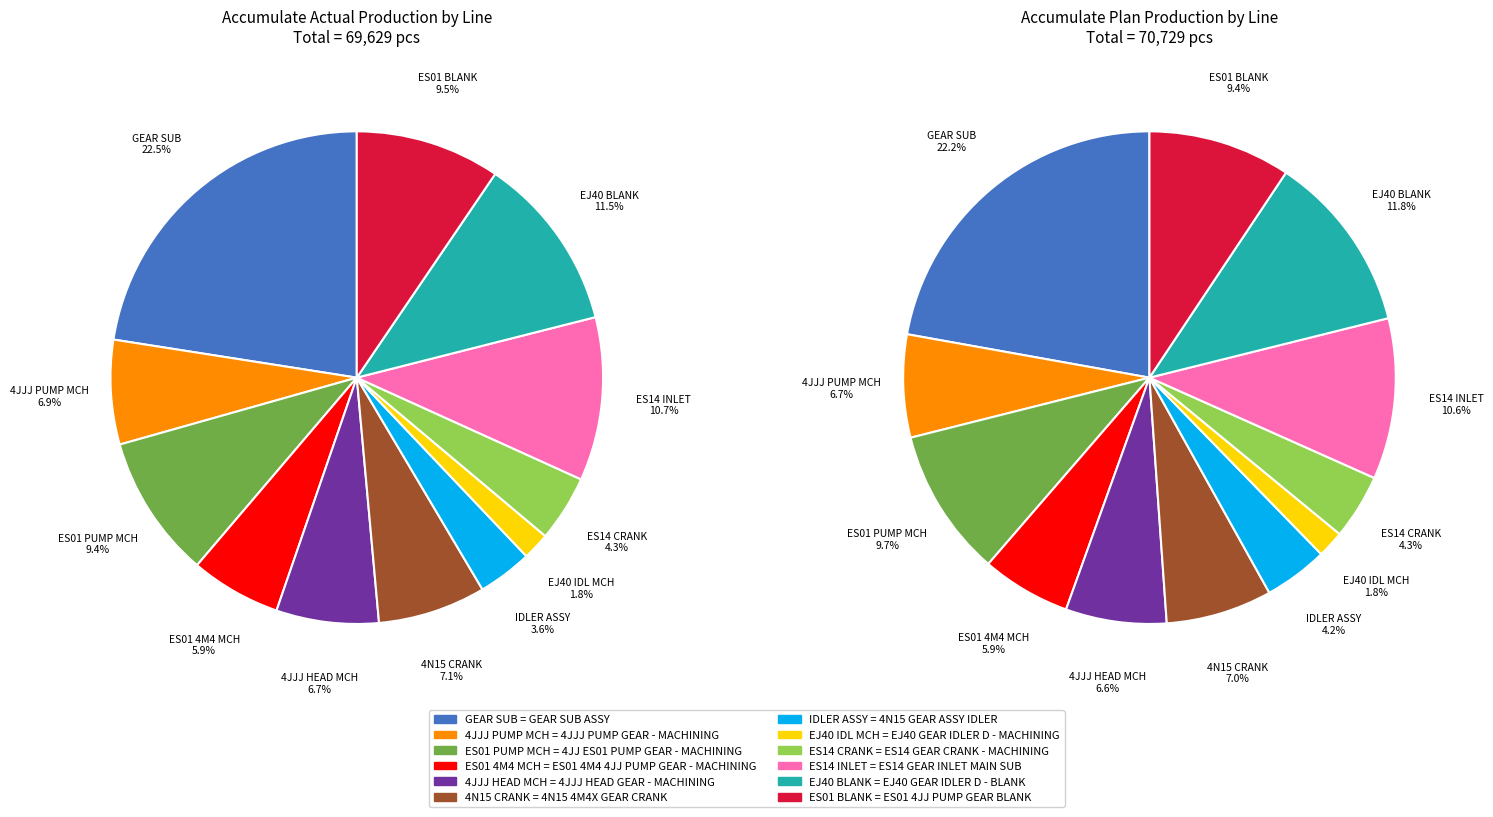

The 4N15 GEAR ASSY IDLER slice represents 4% of the pie. True or false?

True